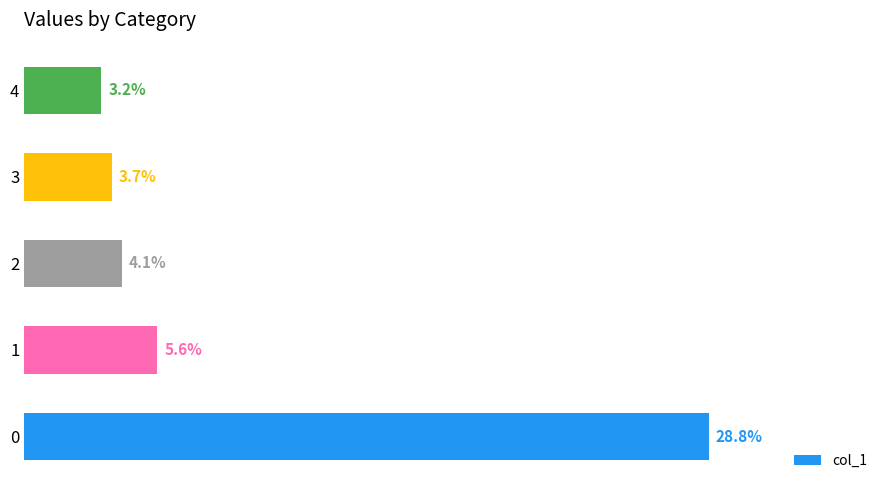

Is it true that the value at 1 is 0.1?

True